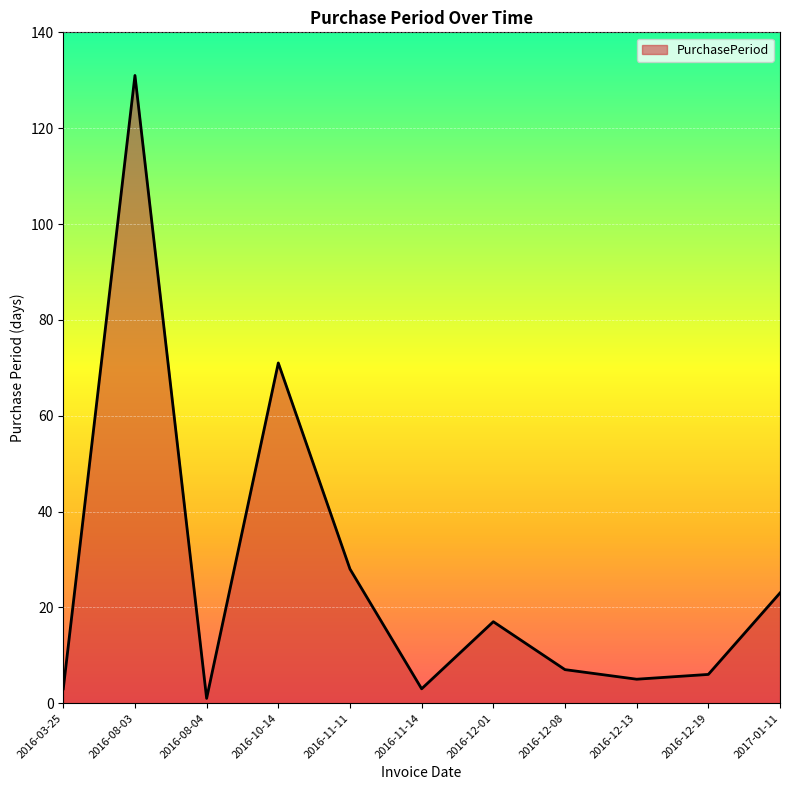

What is the change in value from 2016-11-11 to 2017-01-11?

-5